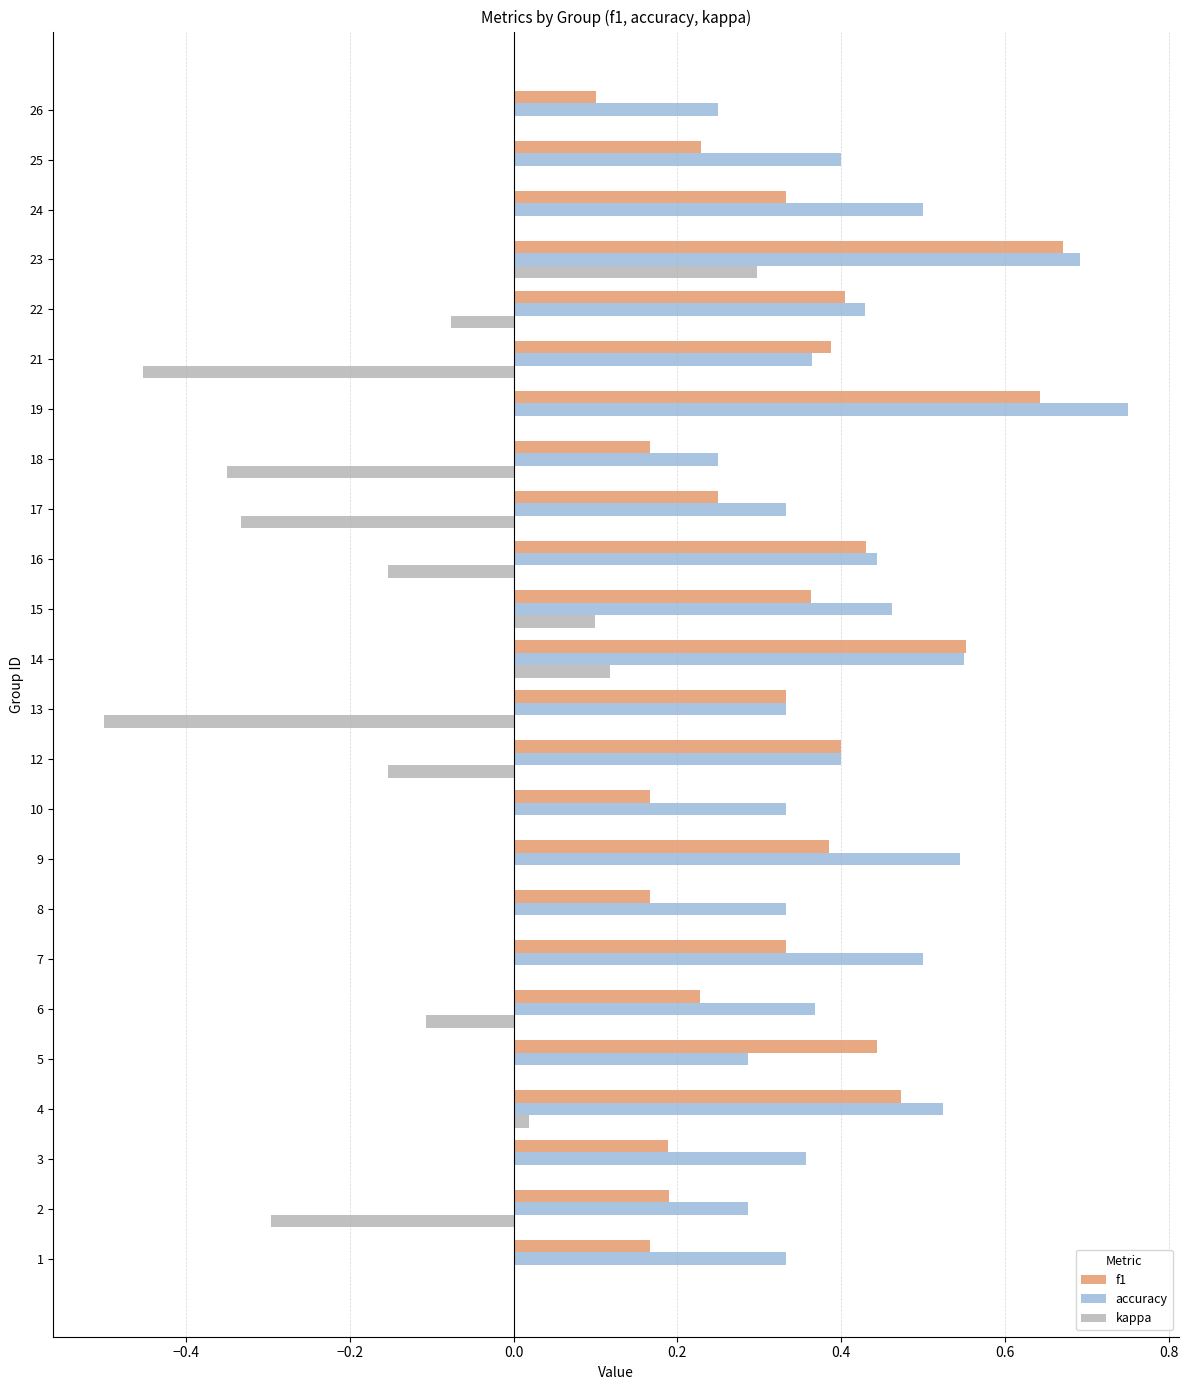

How many data points does each series have?

24